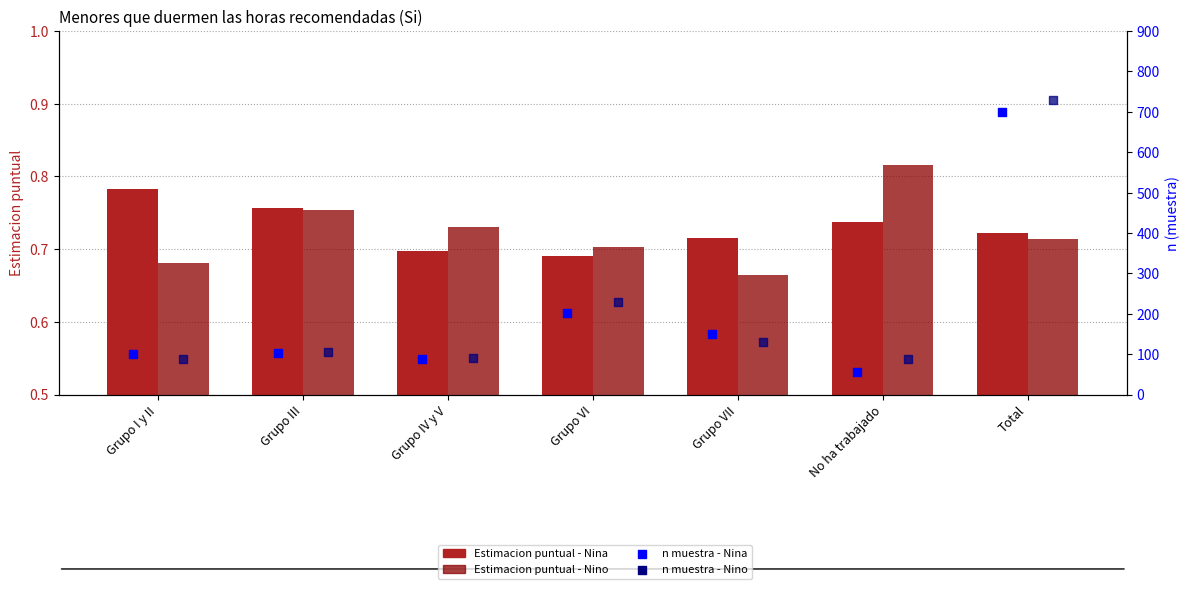

At how many categories does at least one series exceed 230?

1